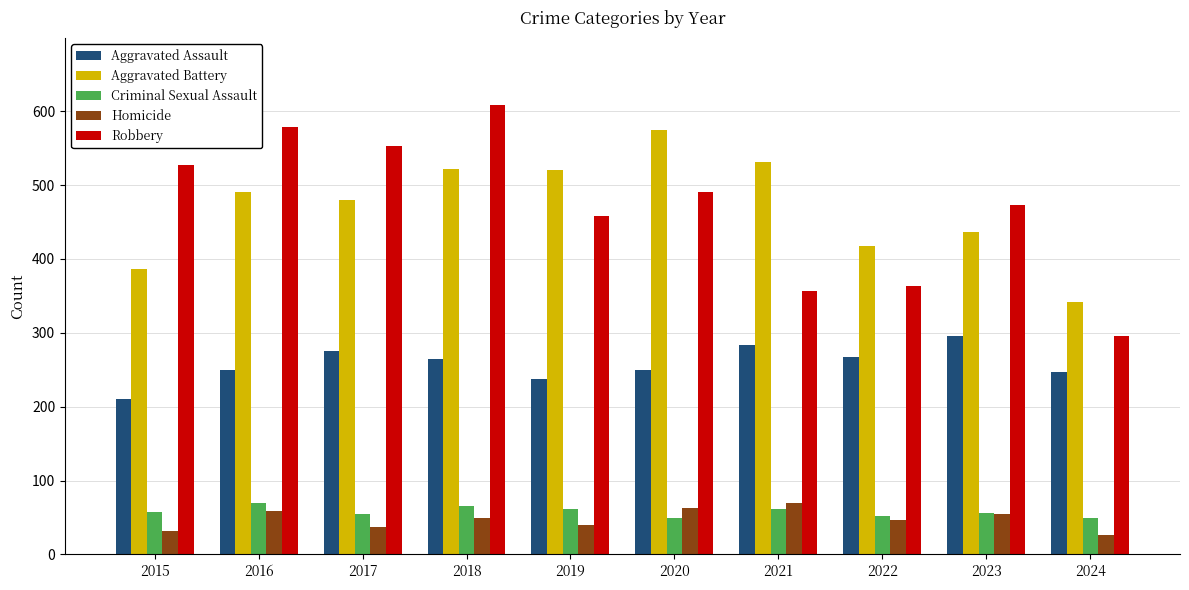

At 2015, list the series in order from smallest to largest.

Homicide, Criminal Sexual Assault, Aggravated Assault, Aggravated Battery, Robbery